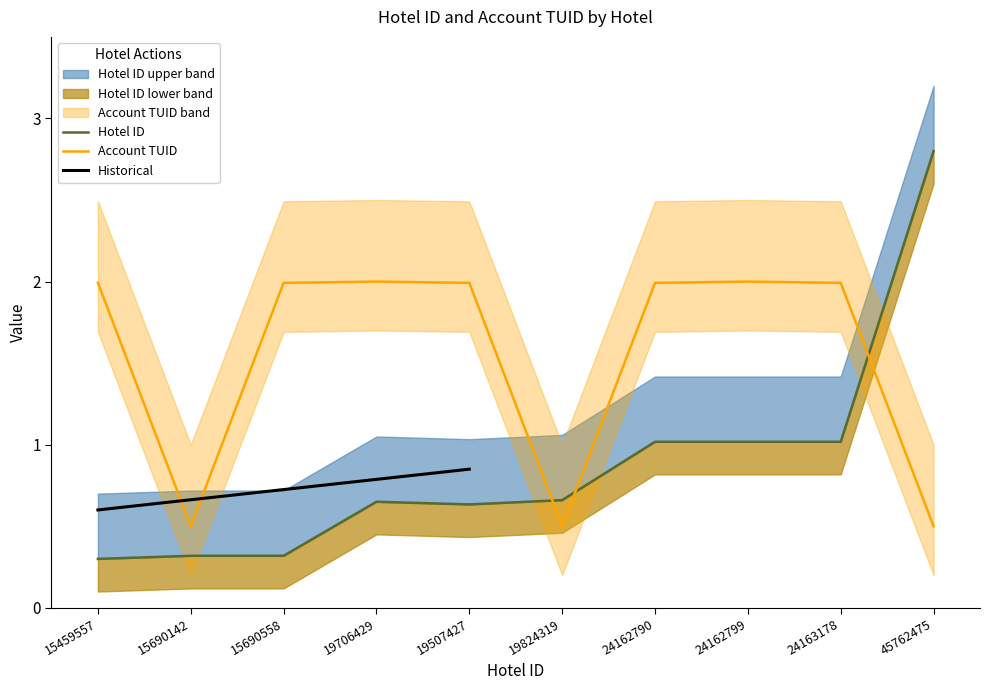

True or false: Hotel ID and Account TUID intersect in this chart.

True